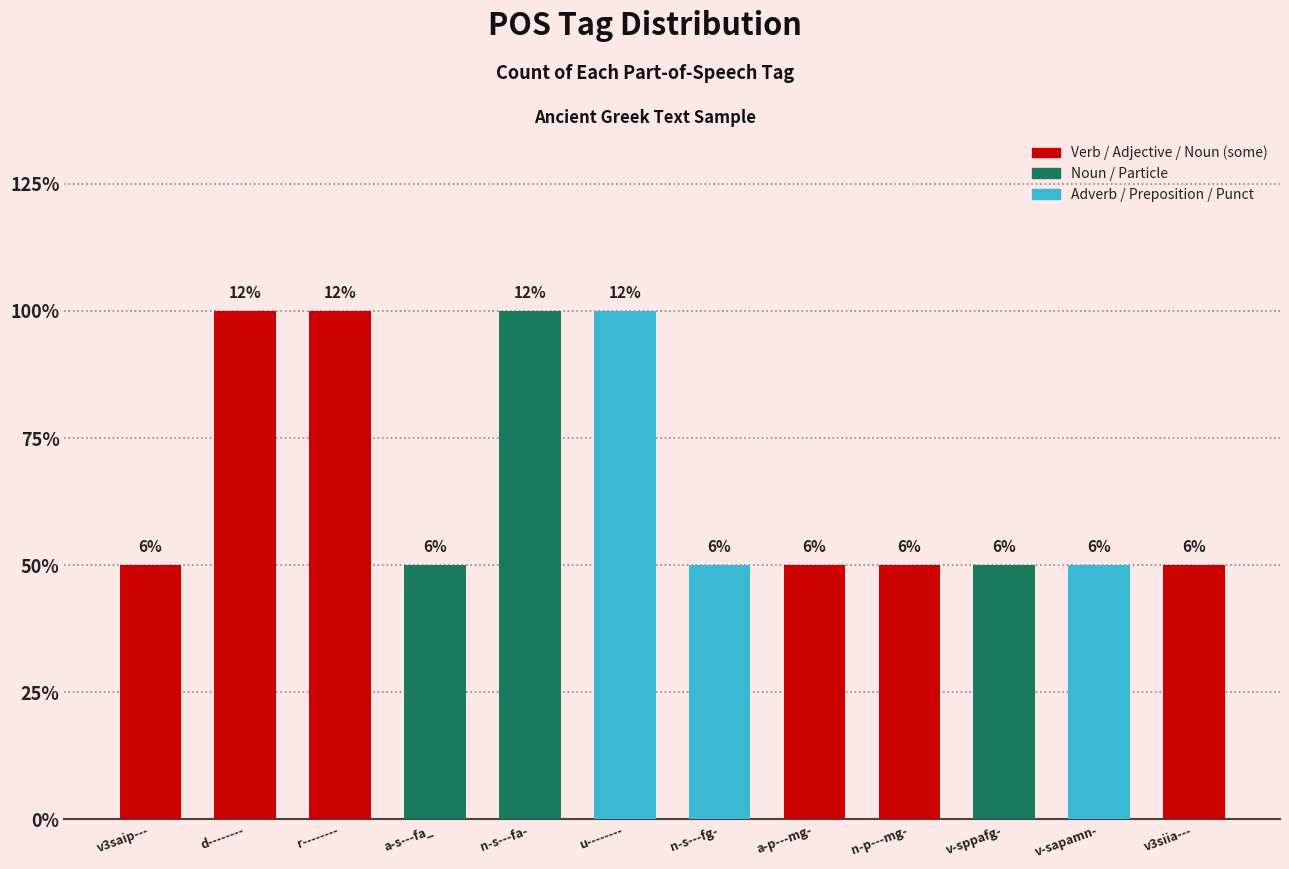

Which category has the highest value across all series?

d--------